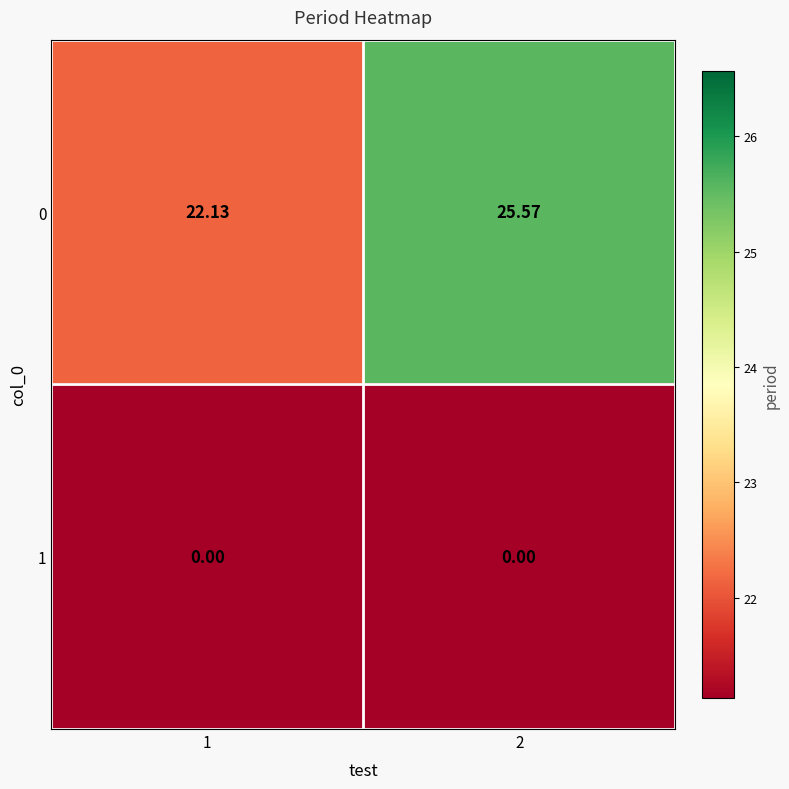

Is the value of 0 at 1 greater than the value of 1 at 2?

Yes